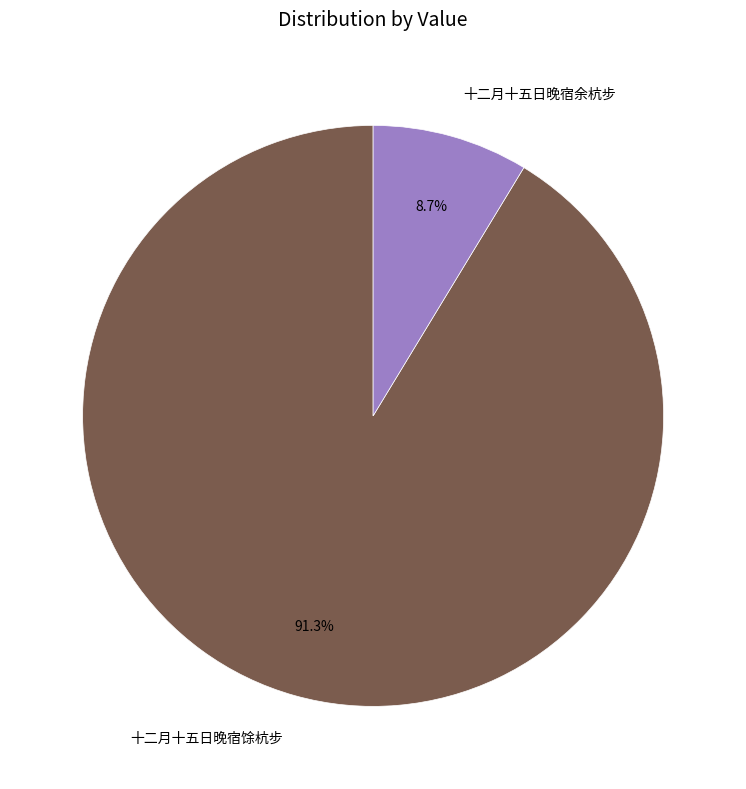

Which slice represents more than half of the pie?

十二月十五日晚宿馀杭步